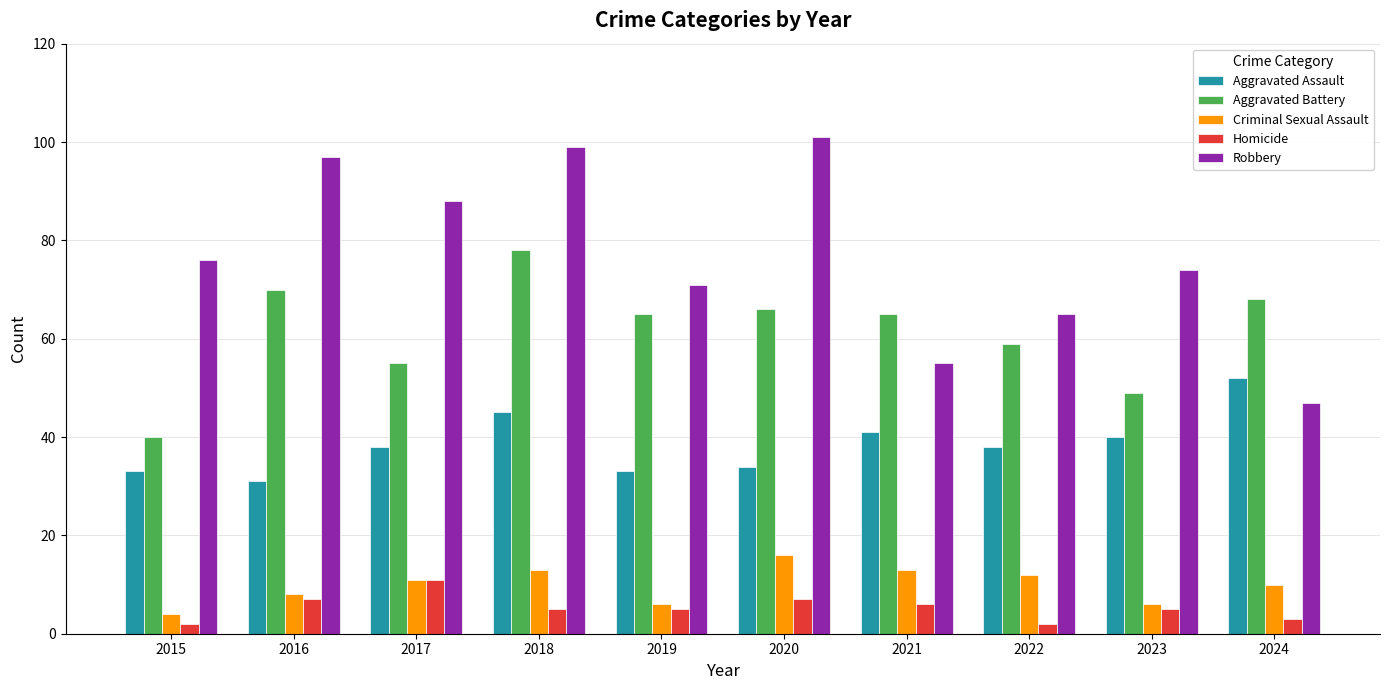

What is the difference between the Homicide values at 2017 and 2015?

9